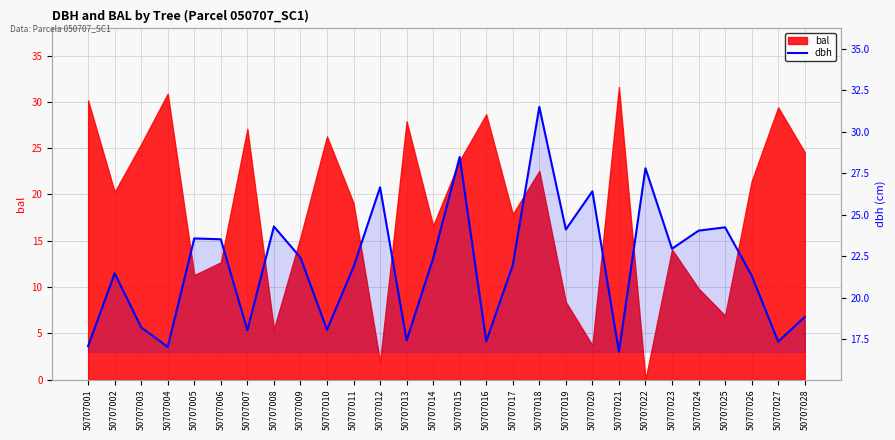

Reading left to right, list all the values displayed in this chart.

50707001=17.1	50707002=21.5	50707003=18.2	50707004=17.0	50707005=23.6	50707006=23.5	50707007=18.0	50707008=24.3	50707009=22.4	50707010=18.1	50707011=21.9	50707012=26.6	50707013=17.4	50707014=22.4	50707015=28.5	50707016=17.4	50707017=21.9	50707018=31.5	50707019=24.1	50707020=26.4	50707021=16.7	50707022=27.8	50707023=22.9	50707024=24.0	50707025=24.2	50707026=21.3	50707027=17.3	50707028=18.8